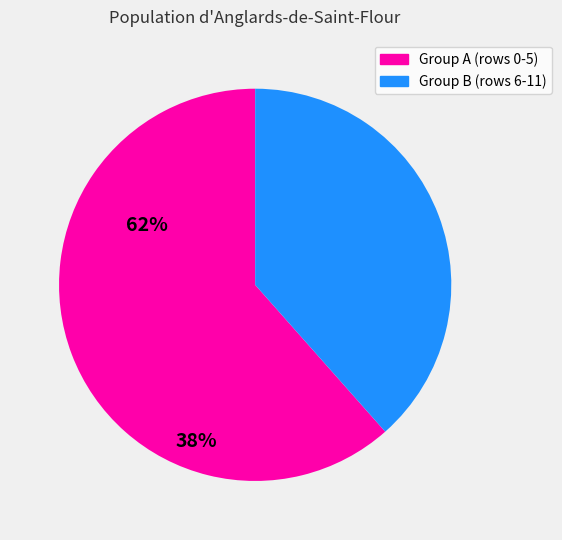

How many segments does this pie chart have?

2